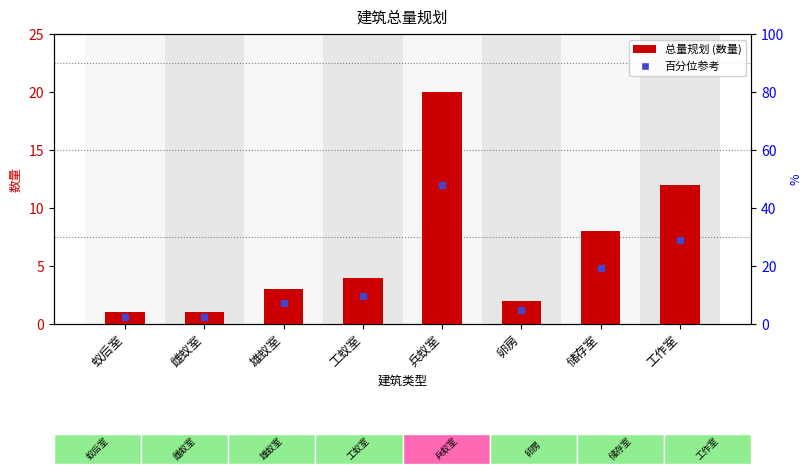

The chart shows a value of 3 at 卵房. True or false?

False